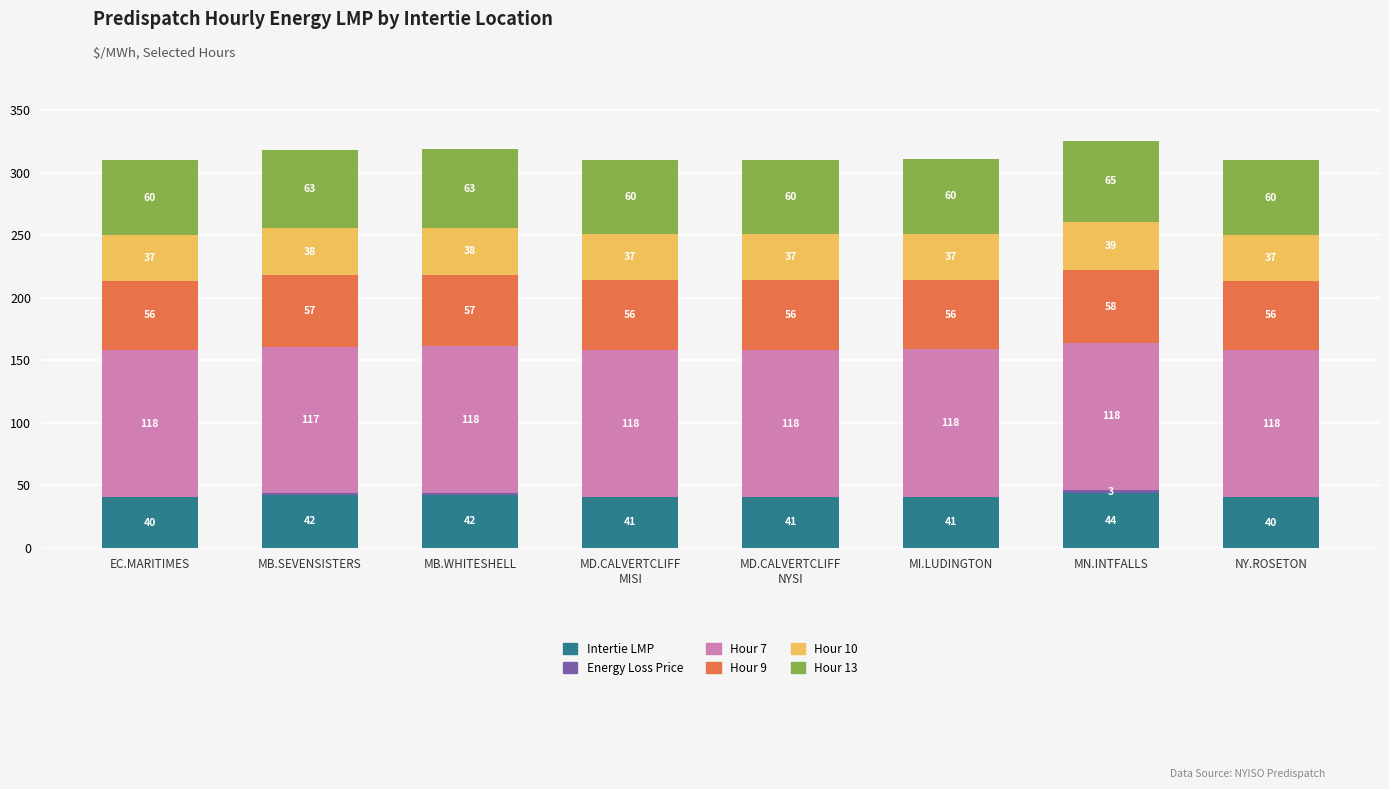

At which label does Intertie LMP reach its peak?

MN.INTFALLS